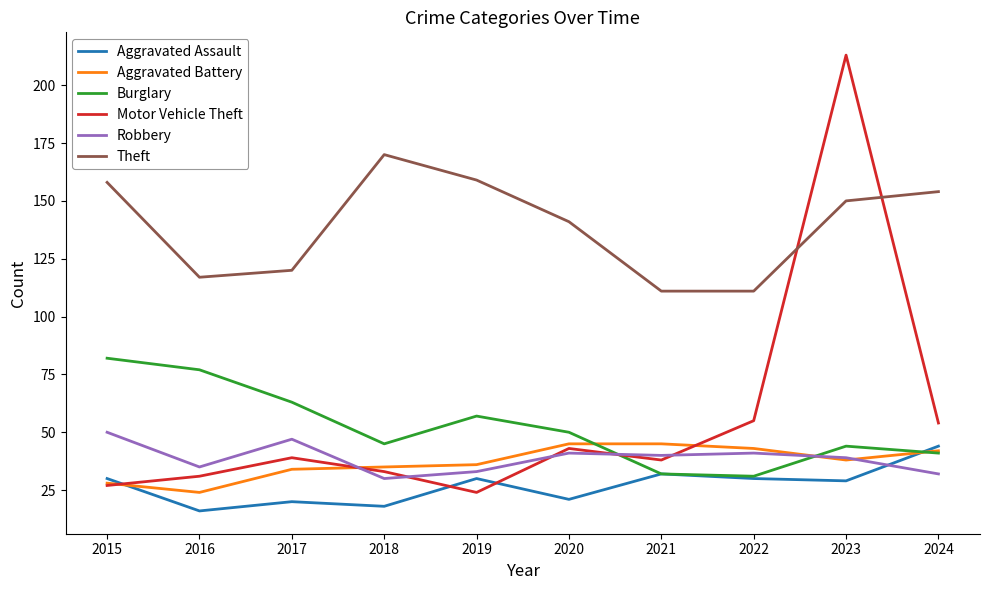

Which series has the widest spread of values?

Motor Vehicle Theft